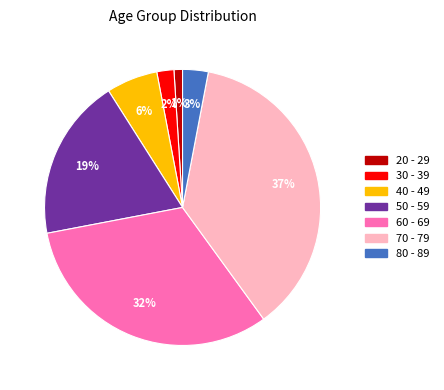

Count the number of slices in the pie.

7